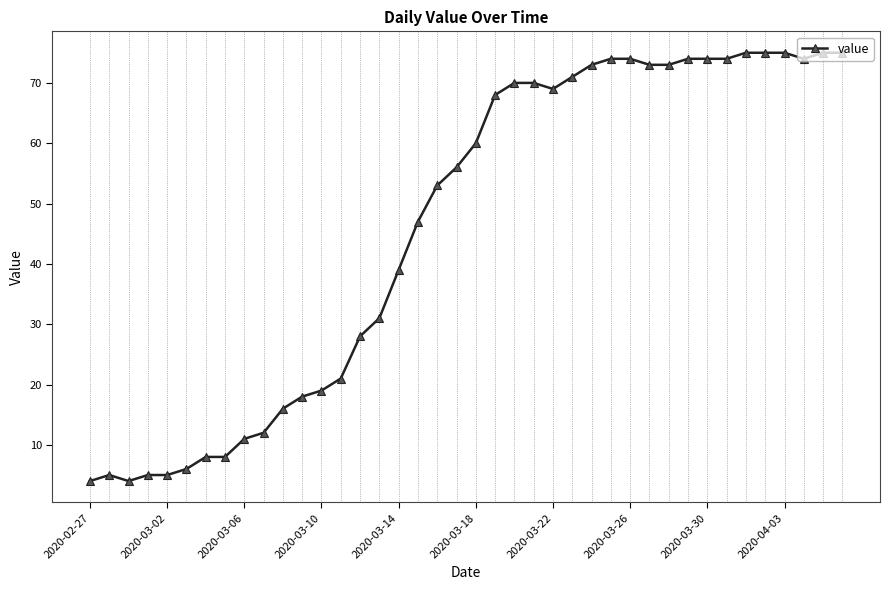

How many lines are shown in the chart?

1